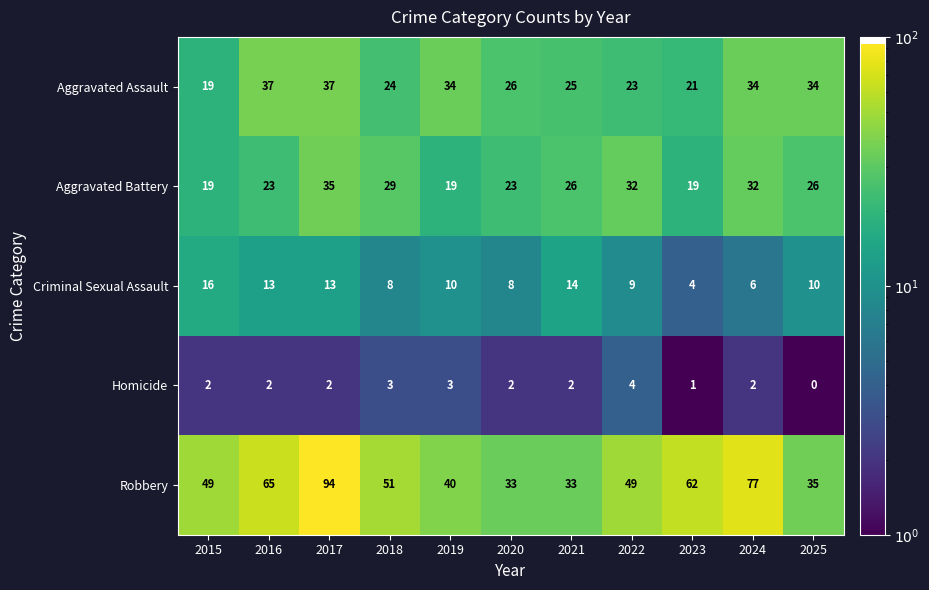

What is the maximum value shown in the chart?

94